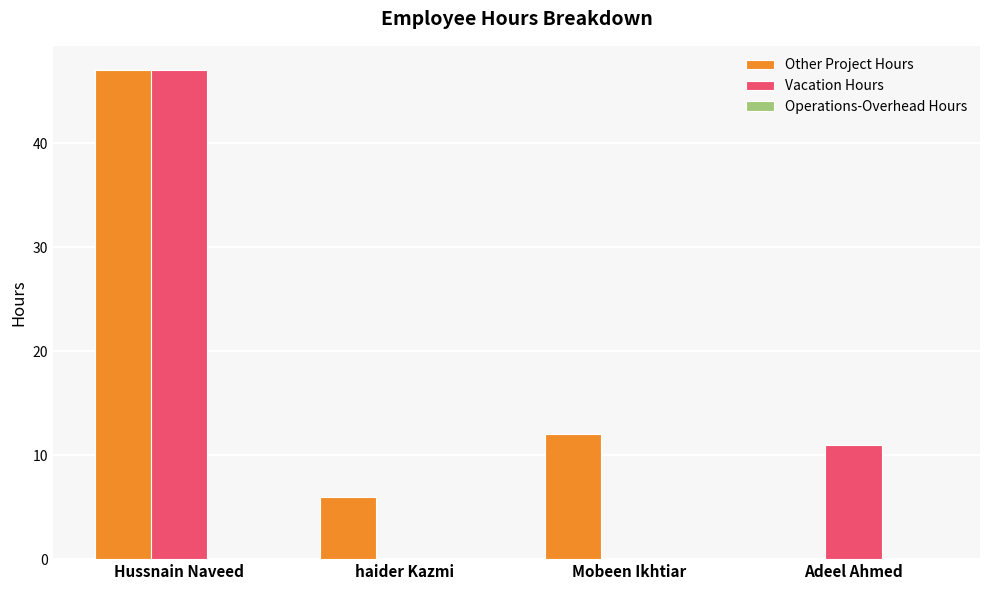

What is the maximum value for Other Project Hours?

47.0